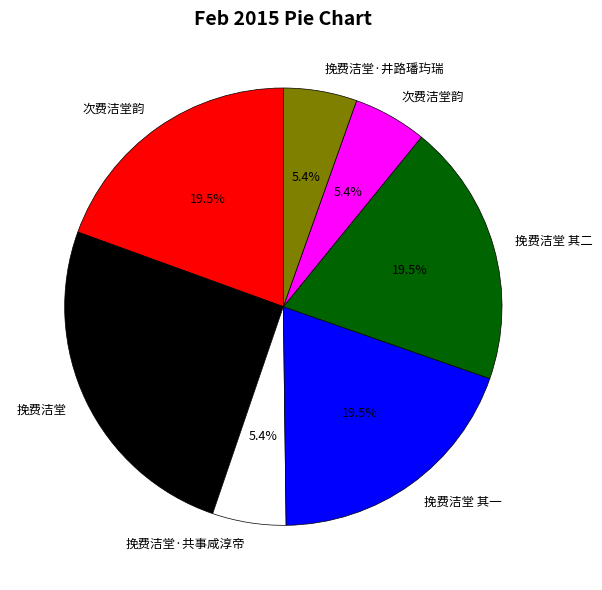

Is there a majority slice in this chart?

No